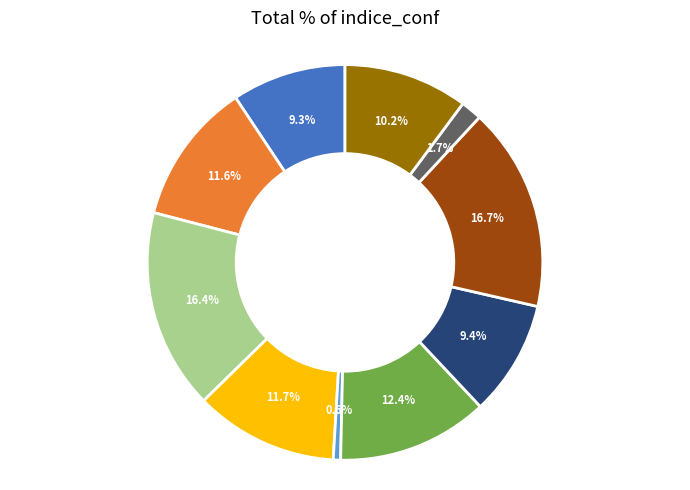

Does any single category account for the majority?

No